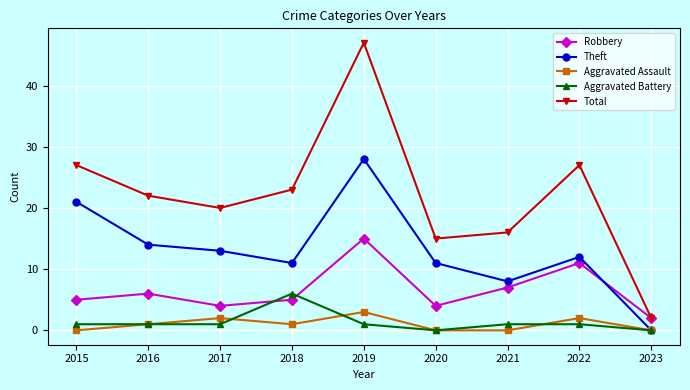

True or false: Theft and Total cross at least once.

False